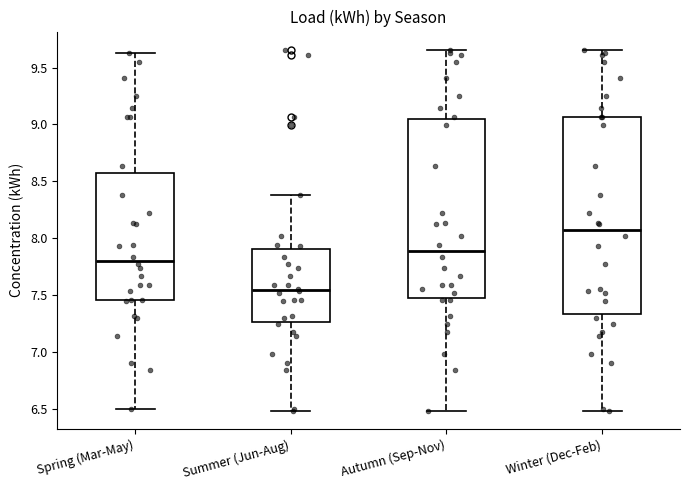

Comparing the boxes themselves (not the whiskers), which one is the tallest?

Winter (Dec-Feb)